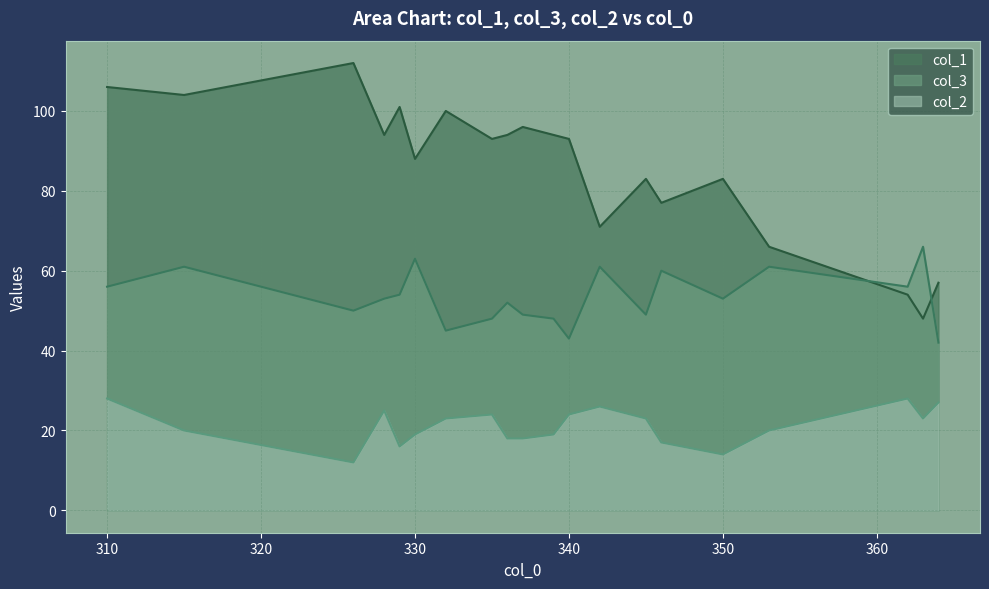

Is the value of col_2 at 335 greater than the value of col_1 at 337?

No